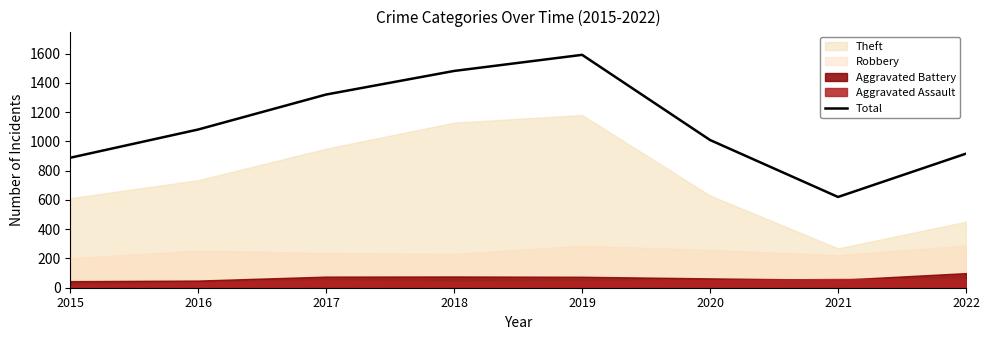

Reading left to right, what are all the values shown in this chart?

2015=888	2016=1081	2017=1320	2018=1481	2019=1591	2020=1009	2021=620	2022=916